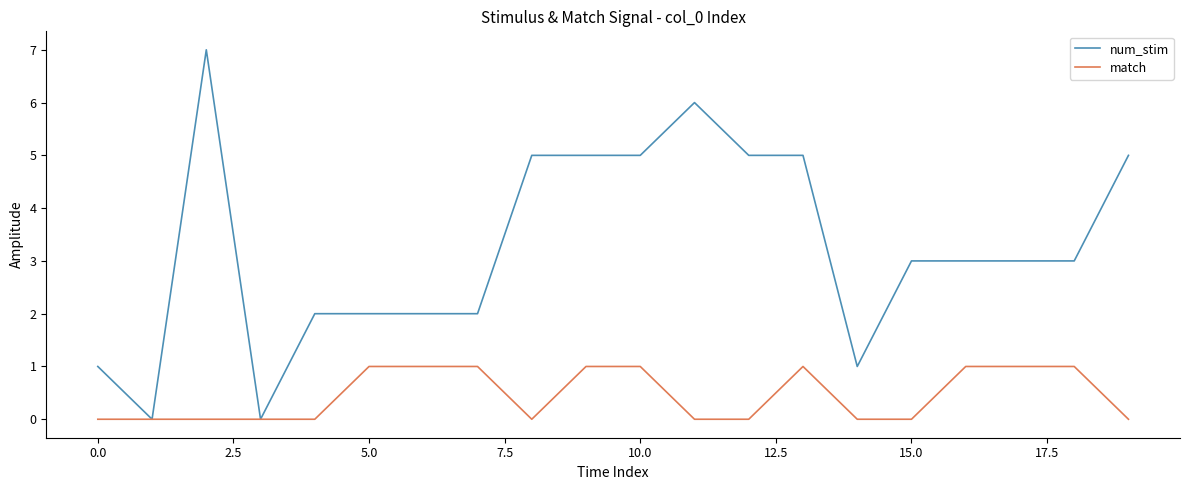

What is the maximum value for num_stim?

7